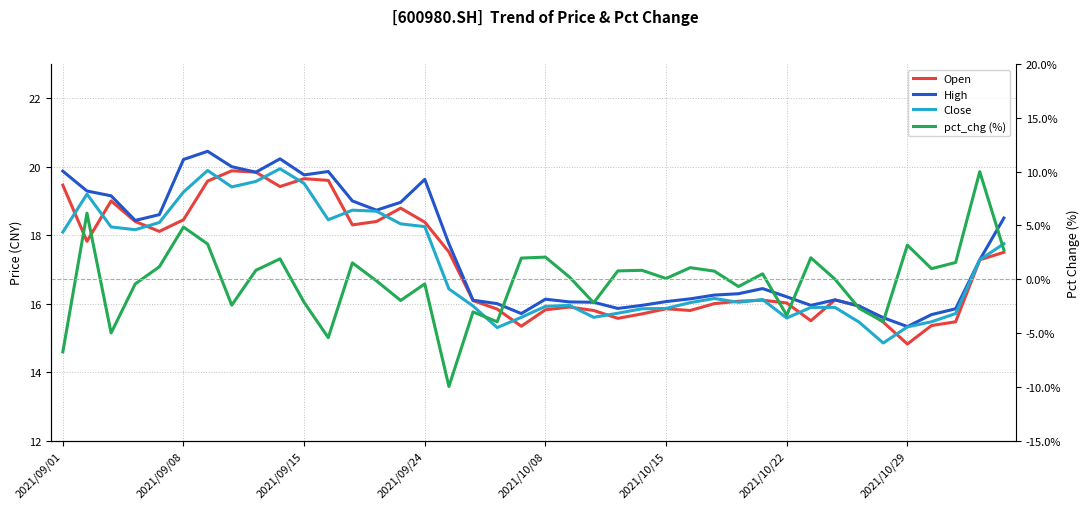

Is the value of Close at 25 greater than the value of High at 2021/10/08?

No